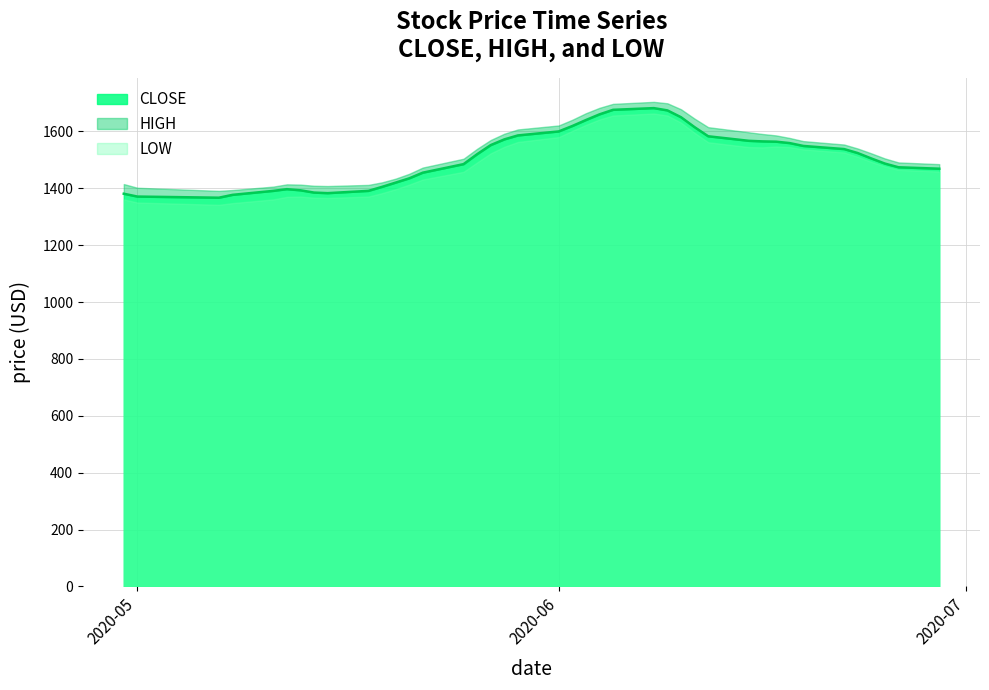

What is the highest value of the CLOSE series?

1682